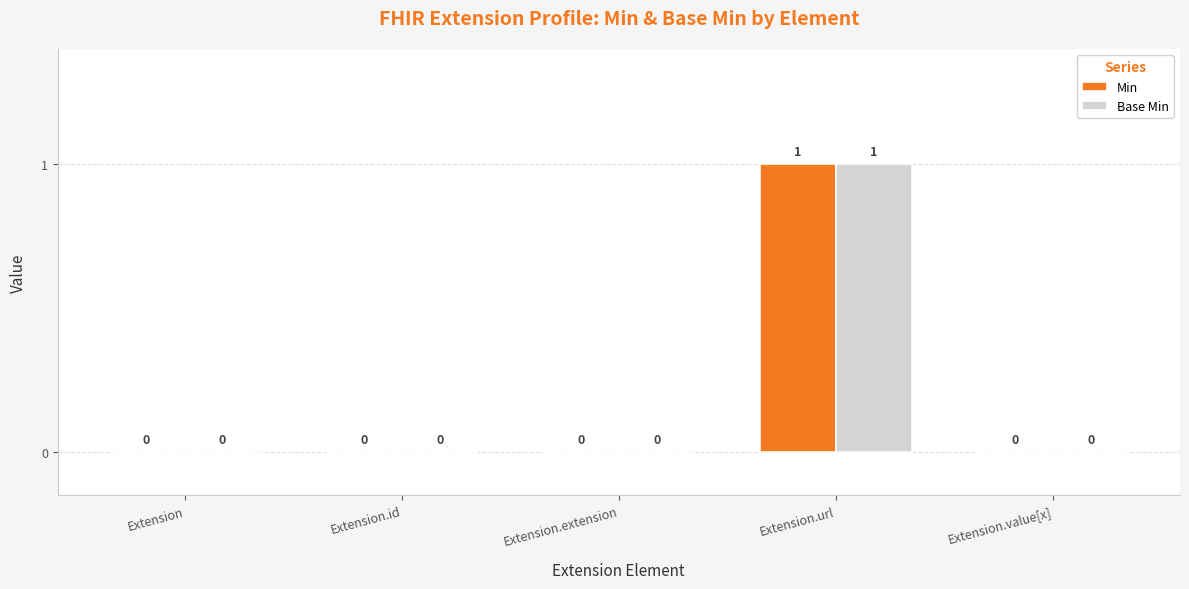

True or false: Min has a value of 1 at Extension.url.

True